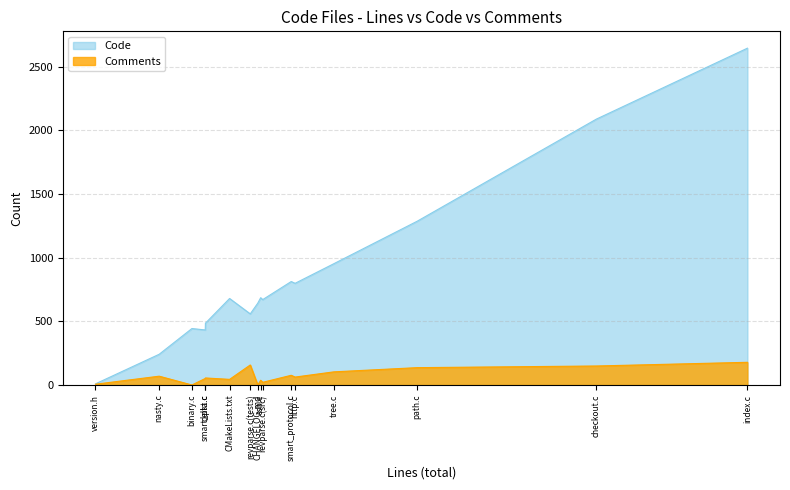

True or false: Comments and Code intersect in this chart.

False